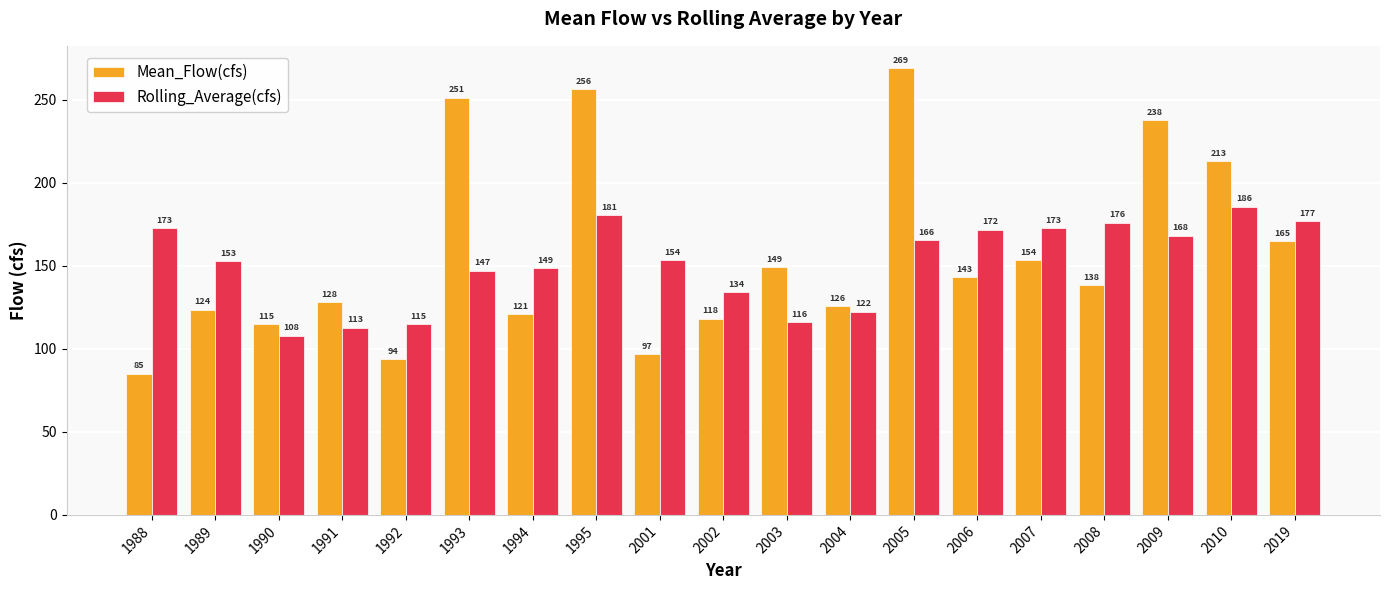

True or false: Mean_Flow(cfs) has a value of 143.2 at 2006.

True